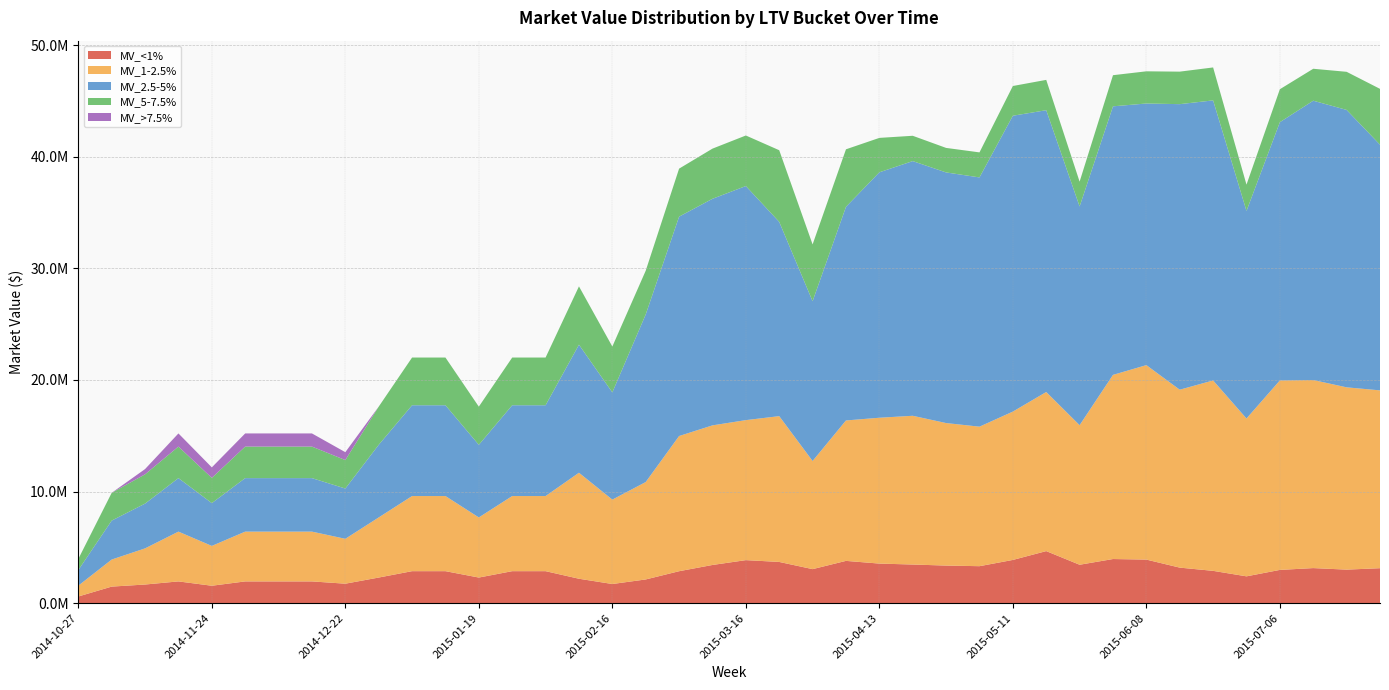

Reading right to left, transcribe all the data shown in this chart.

MV_<1%: 2015-07-27=3127297.7	2015-07-20=2998920.9	2015-07-13=3136810.8	2015-07-06=2973763.8	2015-06-29=2397323.2	2015-06-22=2889084.4	2015-06-15=3178770.3	2015-06-08=3898749.3	2015-06-01=3949003.8	2015-05-25=3436587.3	2015-05-18=4659533.0	2015-05-11=3868139.4	2015-05-04=3307498.8	2015-04-27=3362105.2	2015-04-20=3456195.0	2015-04-13=3540891.8	2015-04-06=3783563.6	2015-03-30=3043376.2	2015-03-23=3688120.5	2015-03-16=3849914.8	2015-03-09=3416589.7	2015-03-02=2856762.7	2015-02-23=2118528.0	2015-02-16=1710134.0	2015-02-09=2181902.6	2015-02-02=2861060.3	2015-01-26=2861060.3	2015-01-19=2288848.2	2015-01-12=2861060.3	2015-01-05=2861060.3	2014-12-29=2288848.2	2014-12-22=1737968.7	2014-12-15=1942927.8	2014-12-08=1942927.8	2014-12-01=1942927.8	2014-11-24=1554342.2	2014-11-17=1942927.8	2014-11-10=1663485.0	2014-11-03=1477189.8	2014-10-27=590875.9
MV_1-2.5%: 2015-07-27=15940985.3	2015-07-20=16340819.6	2015-07-13=16858719.9	2015-07-06=16985580.4	2015-06-29=14149438.5	2015-06-22=17068027.0	2015-06-15=15949104.6	2015-06-08=17432697.2	2015-06-01=16507678.2	2015-05-25=12511303.9	2015-05-18=14261917.7	2015-05-11=13297390.0	2015-05-04=12506969.1	2015-04-27=12775732.2	2015-04-20=13334290.6	2015-04-13=13073516.6	2015-04-06=12587494.5	2015-03-30=9694479.0	2015-03-23=13069674.3	2015-03-16=12551322.4	2015-03-09=12514031.7	2015-03-02=12118337.3	2015-02-23=8731961.3	2015-02-16=7564918.4	2015-02-09=9502875.9	2015-02-02=6734462.7	2015-01-26=6734462.7	2015-01-19=5387570.1	2015-01-12=6734462.7	2015-01-05=6734462.7	2014-12-29=5387570.1	2014-12-22=4024697.6	2014-12-15=4463008.5	2014-12-08=4463008.5	2014-12-01=4463008.5	2014-11-24=3570406.8	2014-11-17=4463008.5	2014-11-10=3240513.8	2014-11-03=2425517.4	2014-10-27=970207.0
MV_2.5-5%: 2015-07-27=22021936.2	2015-07-20=24868062.9	2015-07-13=25037758.9	2015-07-06=23149939.4	2015-06-29=18605672.1	2015-06-22=25104661.7	2015-06-15=25597228.8	2015-06-08=23451795.1	2015-06-01=24073075.8	2015-05-25=19604908.2	2015-05-18=25260796.2	2015-05-11=26521299.1	2015-05-04=22342816.2	2015-04-27=22466609.9	2015-04-20=22829559.2	2015-04-13=22000589.3	2015-04-06=19149291.1	2015-03-30=14323229.1	2015-03-23=17414289.2	2015-03-16=20983146.9	2015-03-09=20310691.6	2015-03-02=19665537.9	2015-02-23=15022426.3	2015-02-16=9612369.0	2015-02-09=11477750.8	2015-02-02=8138672.5	2015-01-26=8138672.5	2015-01-19=6510938.0	2015-01-12=8138672.5	2015-01-05=8138672.5	2014-12-29=6510938.0	2014-12-22=4505293.5	2014-12-15=4795931.7	2014-12-08=4795931.7	2014-12-01=4795931.7	2014-11-24=3836745.3	2014-11-17=4795931.7	2014-11-10=4013028.3	2014-11-03=3491092.8	2014-10-27=1396437.1
MV_5-7.5%: 2015-07-27=5006421.9	2015-07-20=3416315.0	2015-07-13=2864570.7	2015-07-06=2954023.5	2015-06-29=2358780.3	2015-06-22=2953593.1	2015-06-15=2914937.8	2015-06-08=2885294.0	2015-06-01=2791439.9	2015-05-25=2225410.1	2015-05-18=2719885.9	2015-05-11=2665063.7	2015-05-04=2244509.5	2015-04-27=2198410.6	2015-04-20=2270046.6	2015-04-13=3085653.3	2015-04-06=5156960.0	2015-03-30=5090850.8	2015-03-23=6423612.7	2015-03-16=4531307.4	2015-03-09=4496443.4	2015-03-02=4304070.6	2015-02-23=3922012.7	2015-02-16=4111397.4	2015-02-09=5228649.4	2015-02-02=4277007.1	2015-01-26=4277007.1	2015-01-19=3421605.7	2015-01-12=4277007.1	2015-01-05=4277007.1	2014-12-29=3421605.7	2014-12-22=2551658.0	2014-12-15=2827094.3	2014-12-08=2827094.3	2014-12-01=2827094.3	2014-11-24=2261675.4	2014-11-17=2827094.3	2014-11-10=2624997.8	2014-11-03=2490266.8	2014-10-27=996106.7
MV_>7.5%: 2015-07-27=0.0	2015-07-20=0.0	2015-07-13=0.0	2015-07-06=0.0	2015-06-29=0.0	2015-06-22=0.0	2015-06-15=0.0	2015-06-08=0.0	2015-06-01=0.0	2015-05-25=0.0	2015-05-18=0.0	2015-05-11=0.0	2015-05-04=0.0	2015-04-27=0.0	2015-04-20=0.0	2015-04-13=0.0	2015-04-06=0.0	2015-03-30=0.0	2015-03-23=0.0	2015-03-16=0.0	2015-03-09=0.0	2015-03-02=0.0	2015-02-23=0.0	2015-02-16=0.0	2015-02-09=0.0	2015-02-02=0.0	2015-01-26=0.0	2015-01-19=0.0	2015-01-12=0.0	2015-01-05=0.0	2014-12-29=0.0	2014-12-22=707070.0	2014-12-15=1178450.0	2014-12-08=1178450.0	2014-12-01=1178450.0	2014-11-24=942760.0	2014-11-17=1178450.0	2014-11-10=471380.0	2014-11-03=0.0	2014-10-27=0.0